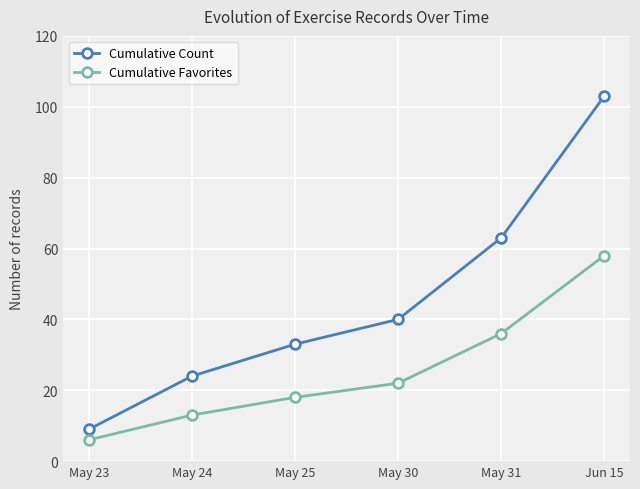

Is it true that Cumulative Favorites equals 58 at Jun 15?

True